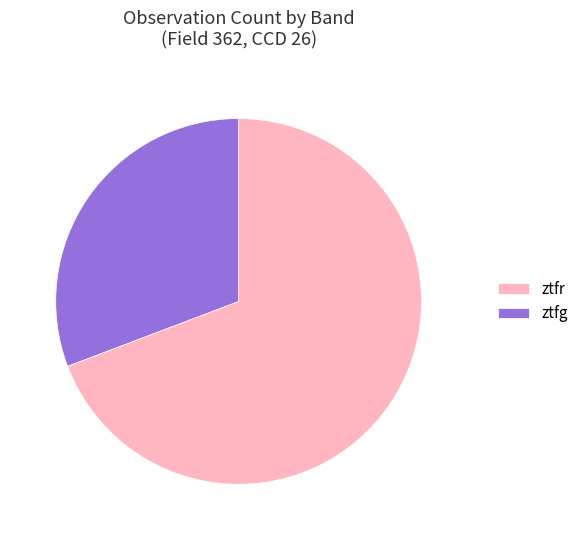

Combined, do ztfr and ztfg account for over 50%?

Yes